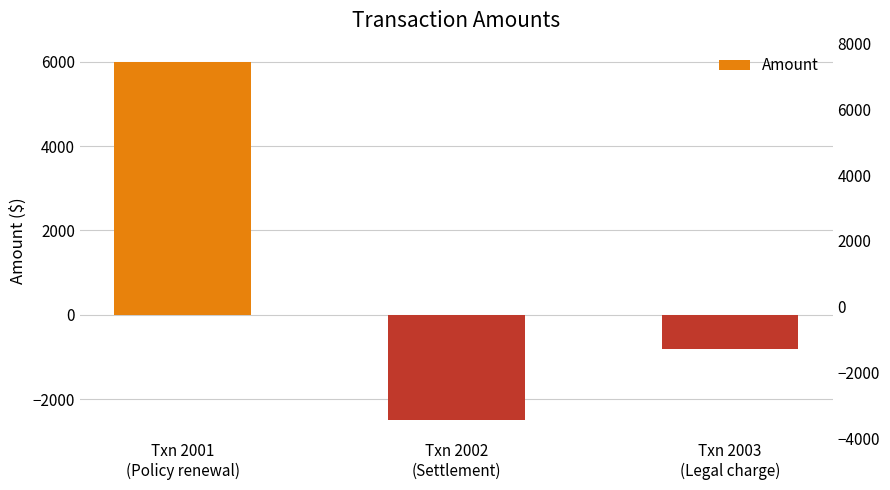

Reading right to left, transcribe all the data shown in this chart.

Txn 2003
(Legal charge)=-800	Txn 2002
(Settlement)=-2500	Txn 2001
(Policy renewal)=6000